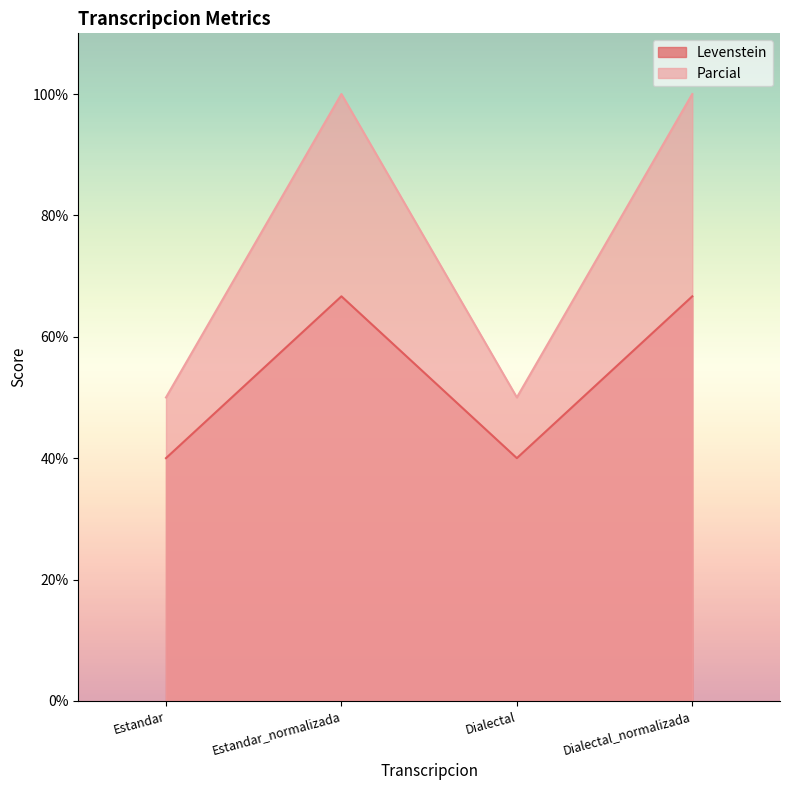

Does the chart have visible grid lines?

No